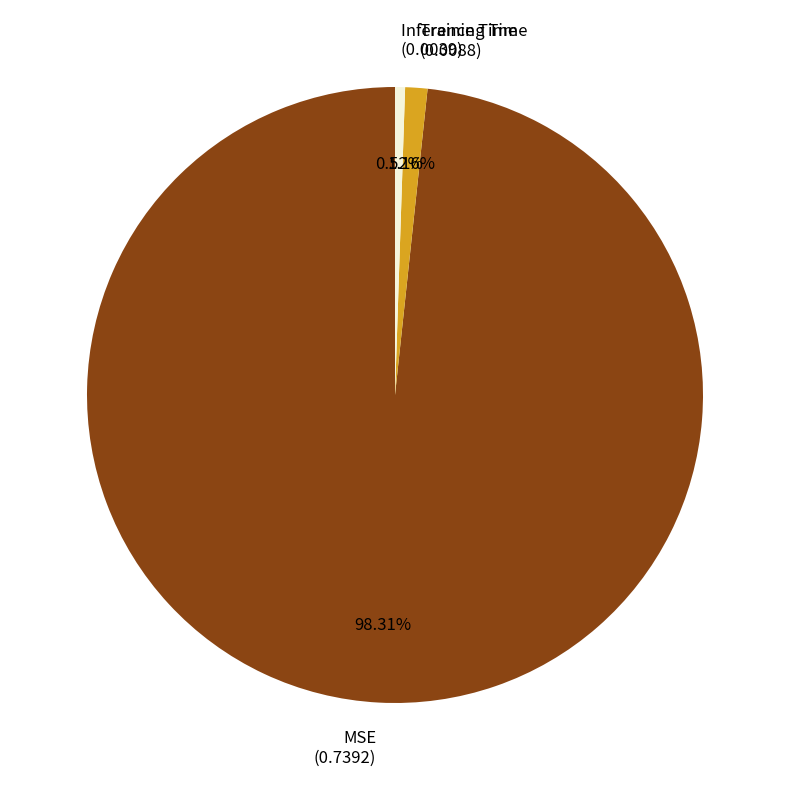

Do Training Time and MSE together represent more than half of the pie?

Yes